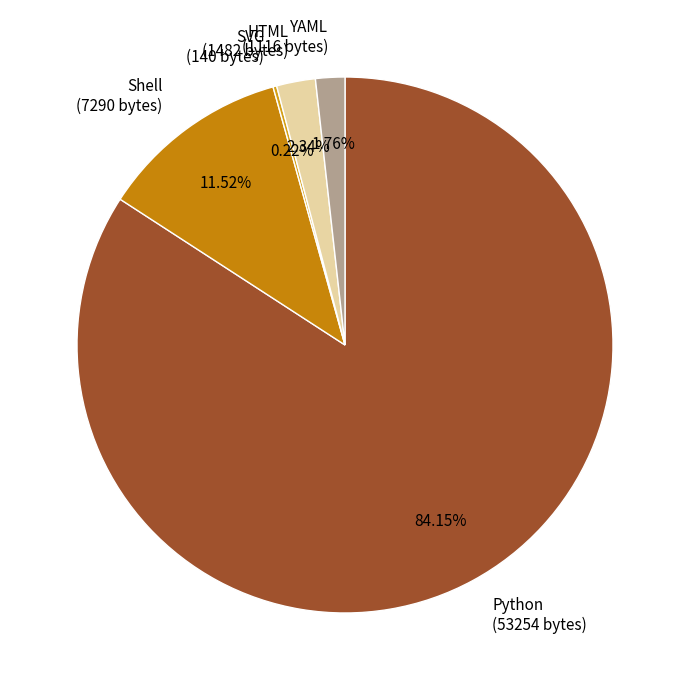

Which has a higher value, Python (53254 bytes) or Shell (7290 bytes)?

Python (53254 bytes)